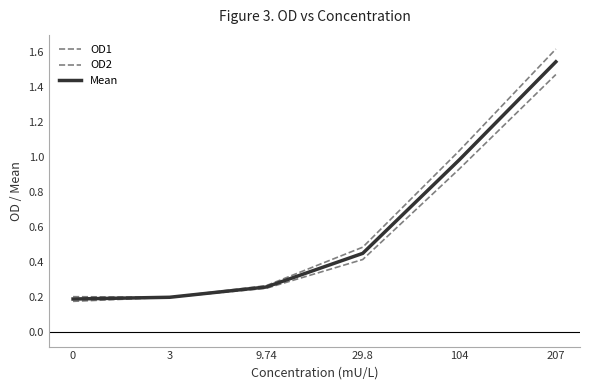

What is the minimum value for OD1?

0.2